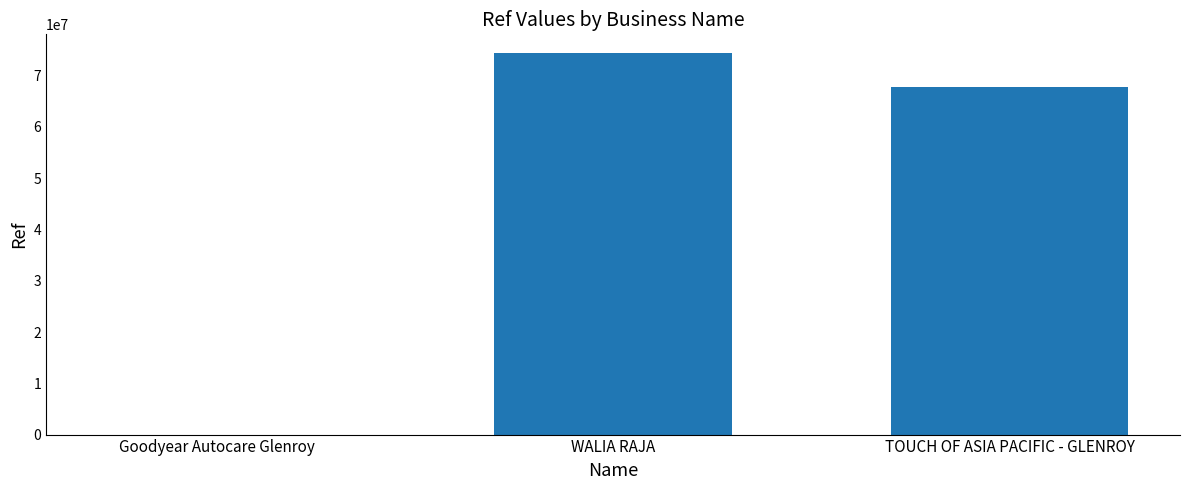

What is the average value?

47376301